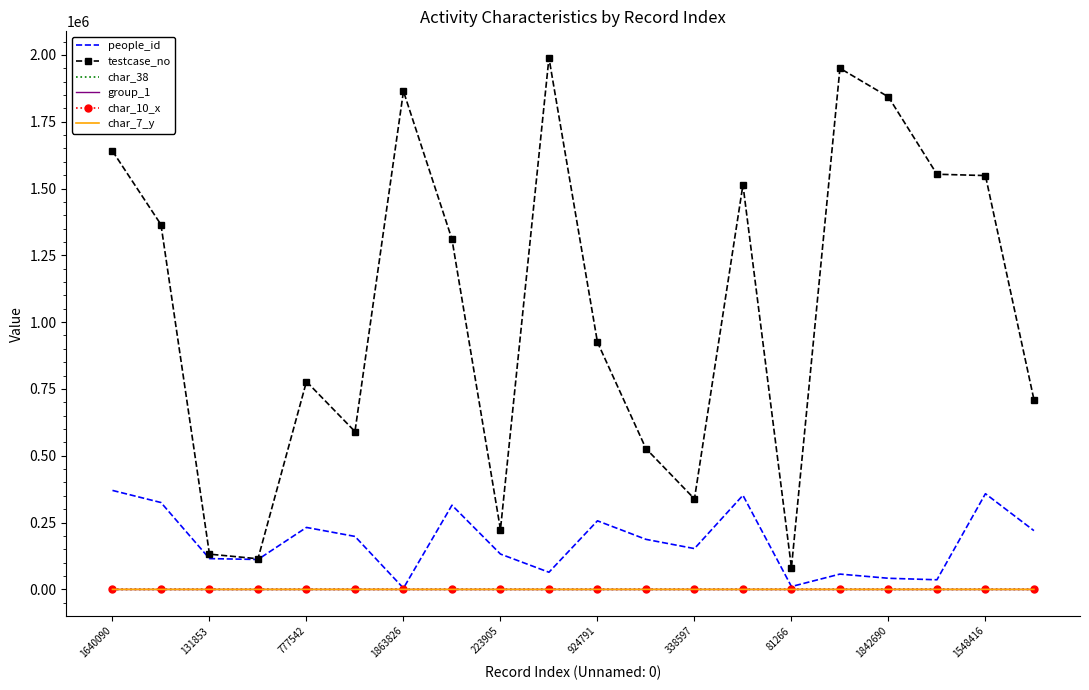

What is the sum of all group_1 values?

40